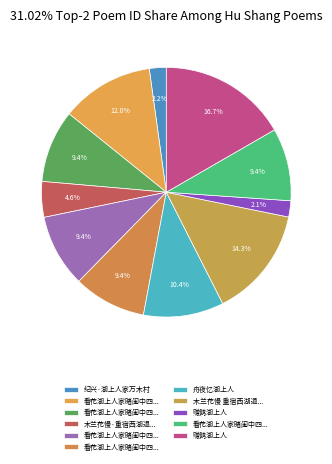

How many segments does this pie chart have?

11